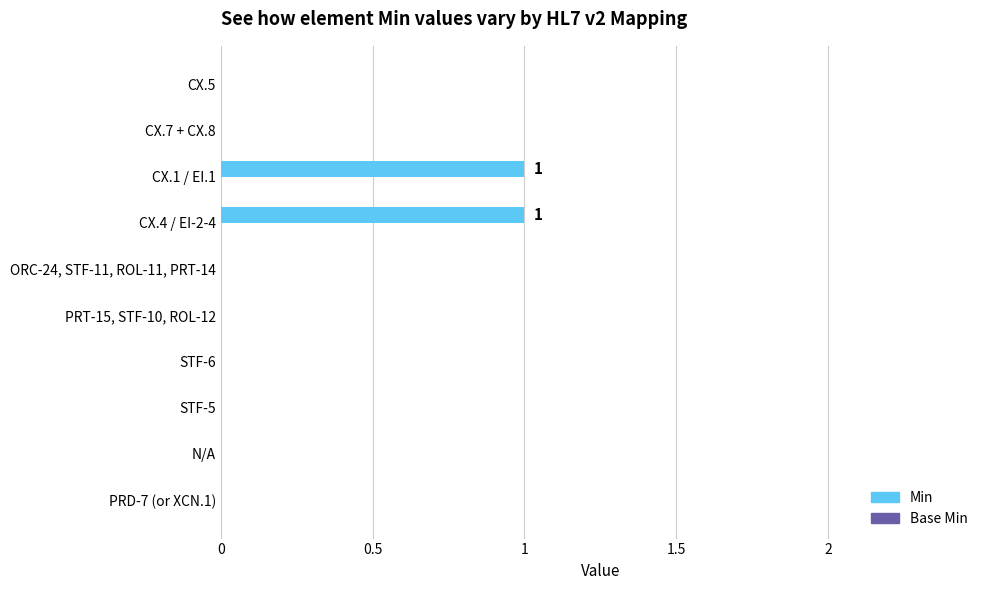

The value at CX.4 / EI-2-4 is 1. True or false?

True